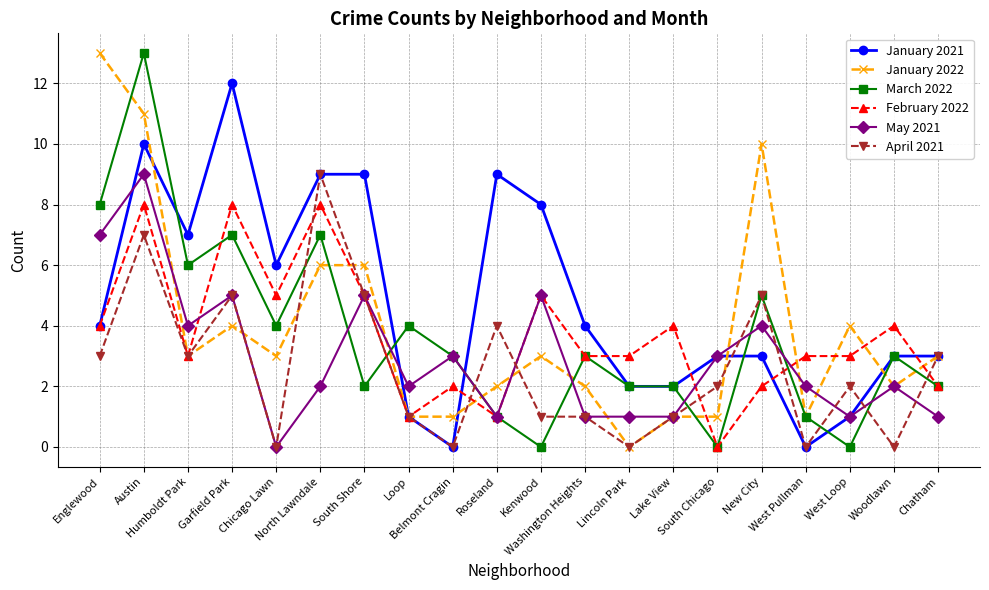

Which series has the largest total across all categories?

January 2021